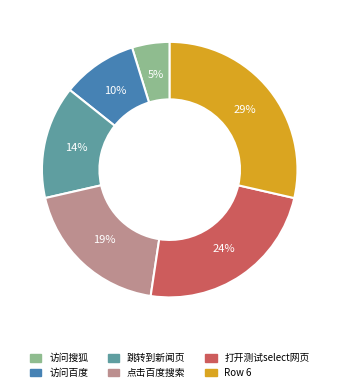

To the nearest percent, what is the difference between the 打开测试select网页 and Row 6 slice percentages?

5%